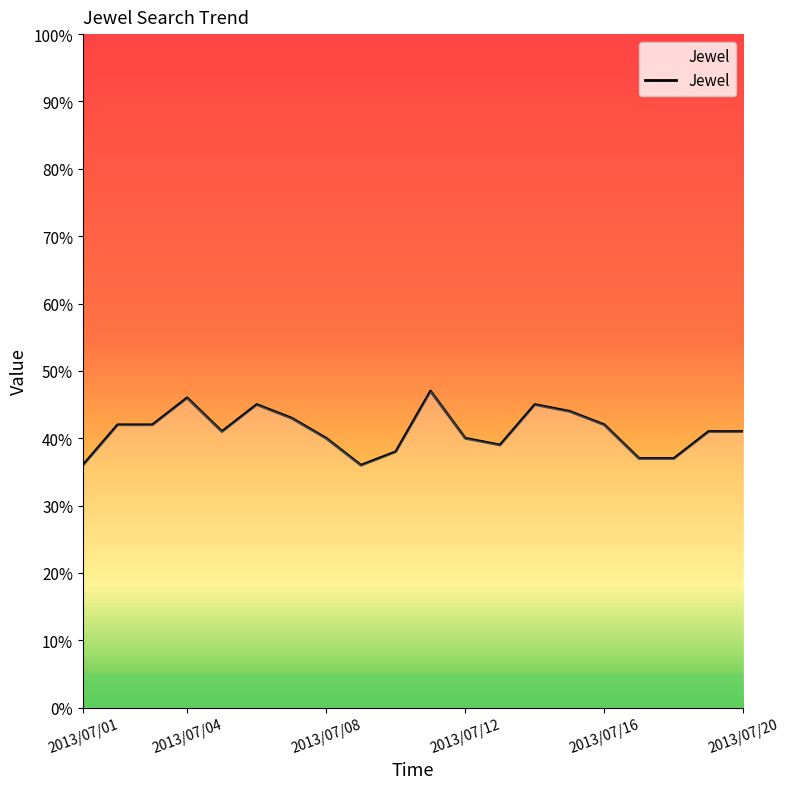

What is the greatest value displayed?

47